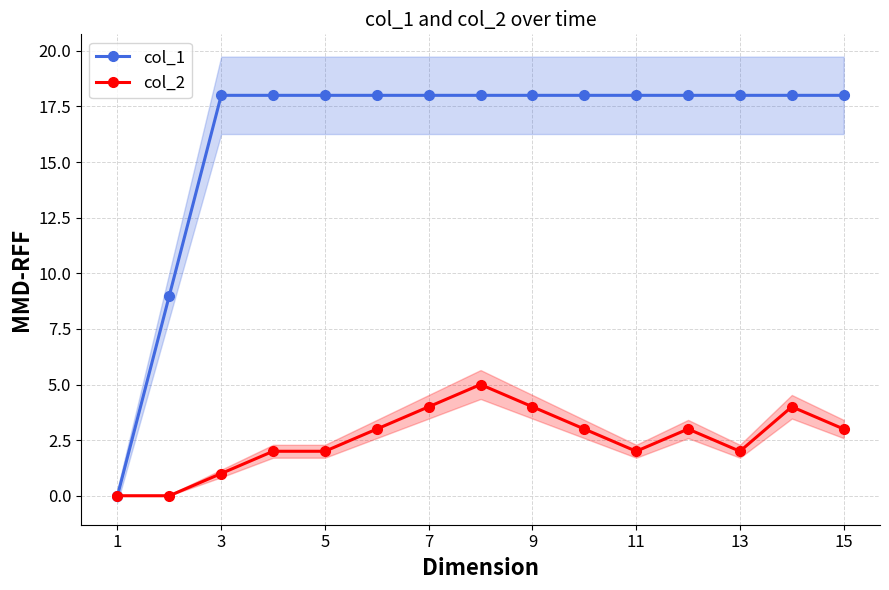

The col_2 series shows 2 at 11. True or false?

True